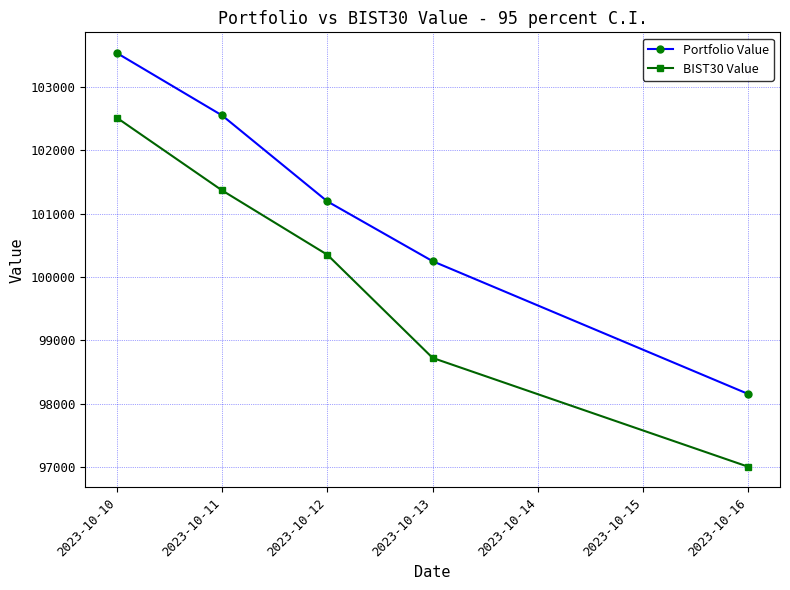

Reading left to right, extract all data points from this chart.

Portfolio Value: 103536.3	102551.0	101194.5	100250.8	98153.7
BIST30 Value: 102514.3	101367.5	100352.0	98724.3	97005.9